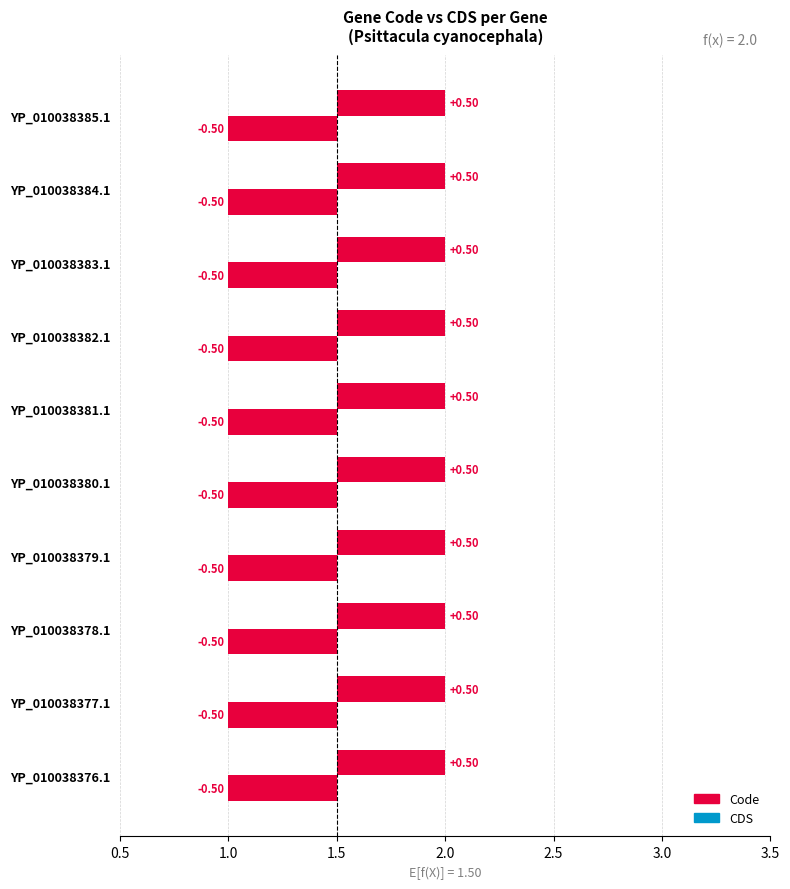

What is the label of the 1st bar from the right?

YP_010038385.1